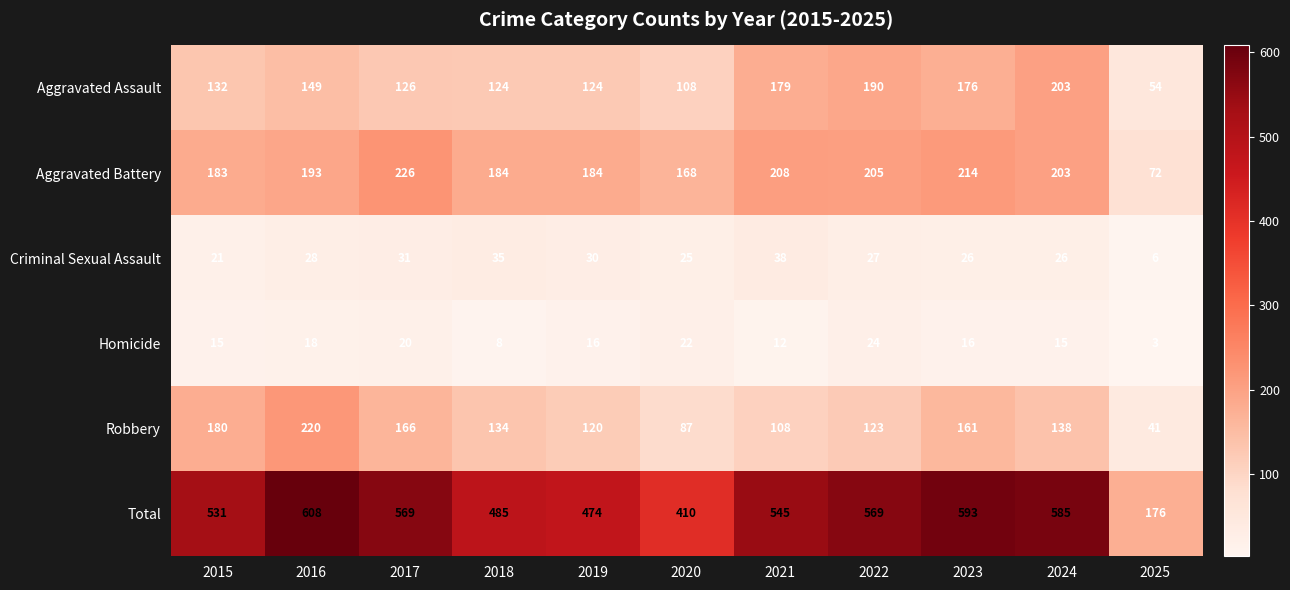

What is the difference between the maximum and second lowest values in the Robbery series?

133